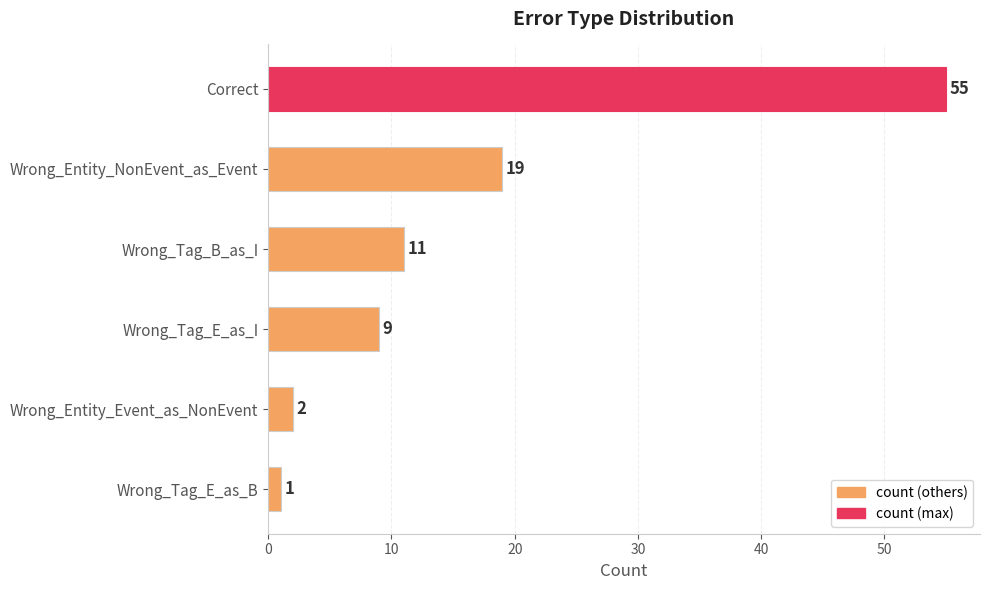

Reading top to bottom, extract all data points from this chart.

Correct=55	Wrong_Entity_NonEvent_as_Event=19	Wrong_Tag_B_as_I=11	Wrong_Tag_E_as_I=9	Wrong_Entity_Event_as_NonEvent=2	Wrong_Tag_E_as_B=1